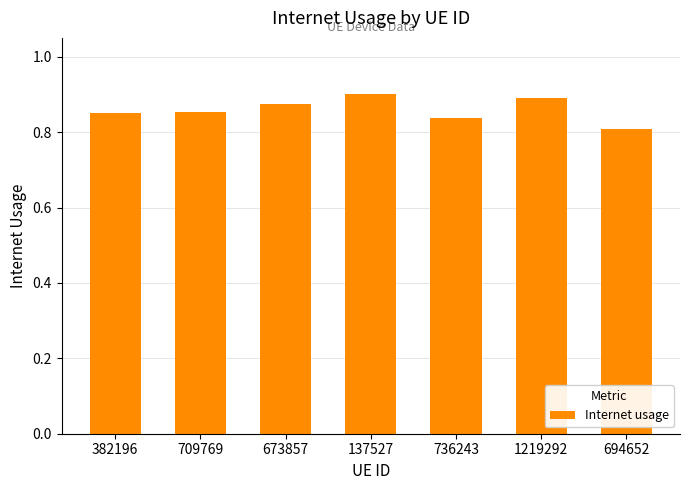

Where is the data nearest to the value 0?

694652